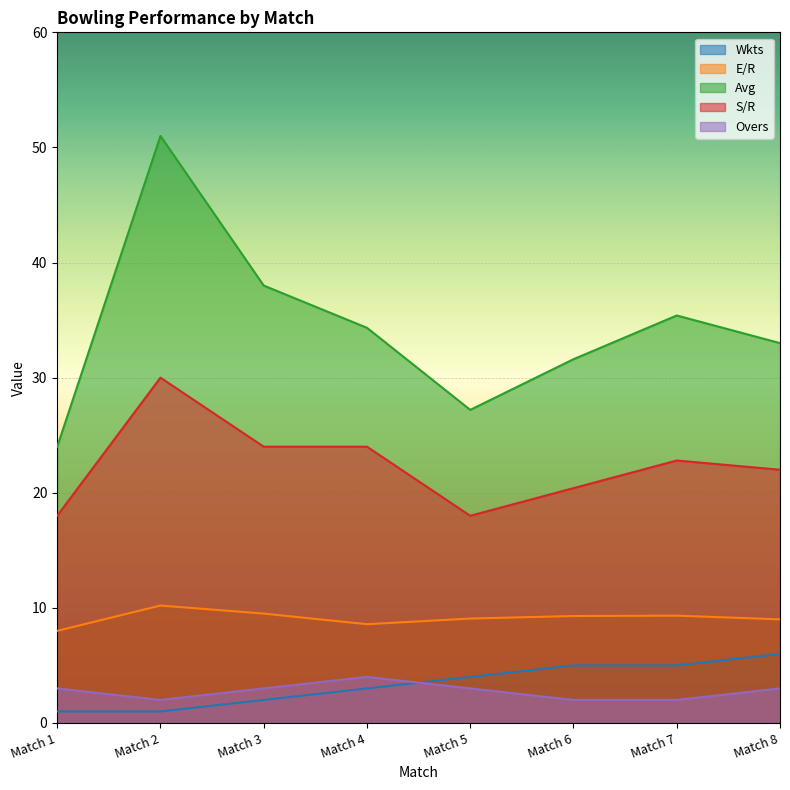

What is the lowest value of the Avg series?

24.0